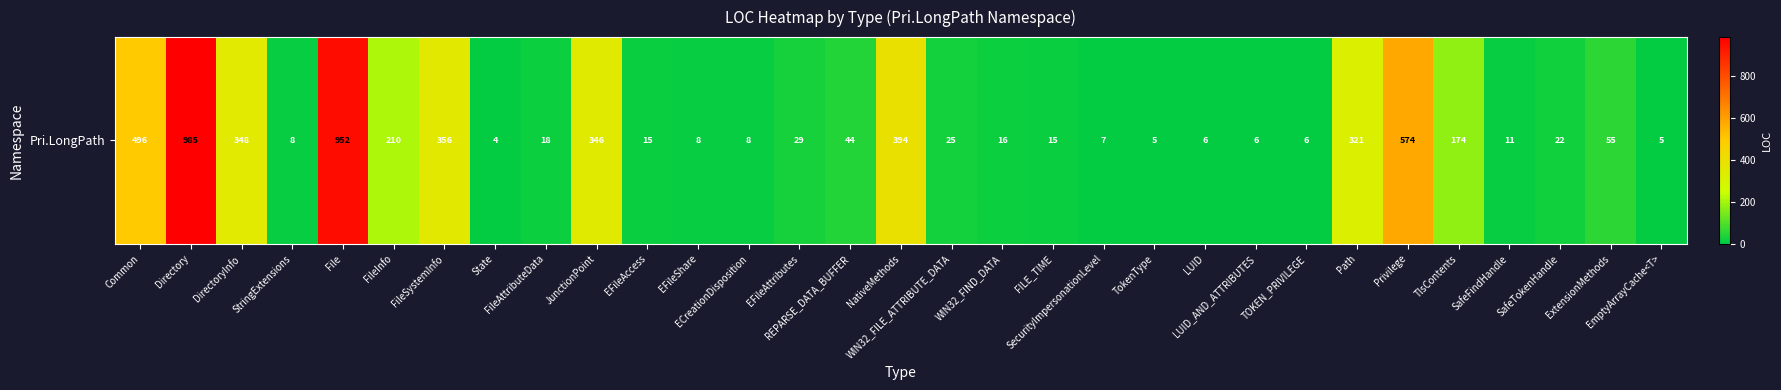

Where is the data nearest to the value 494?

Common